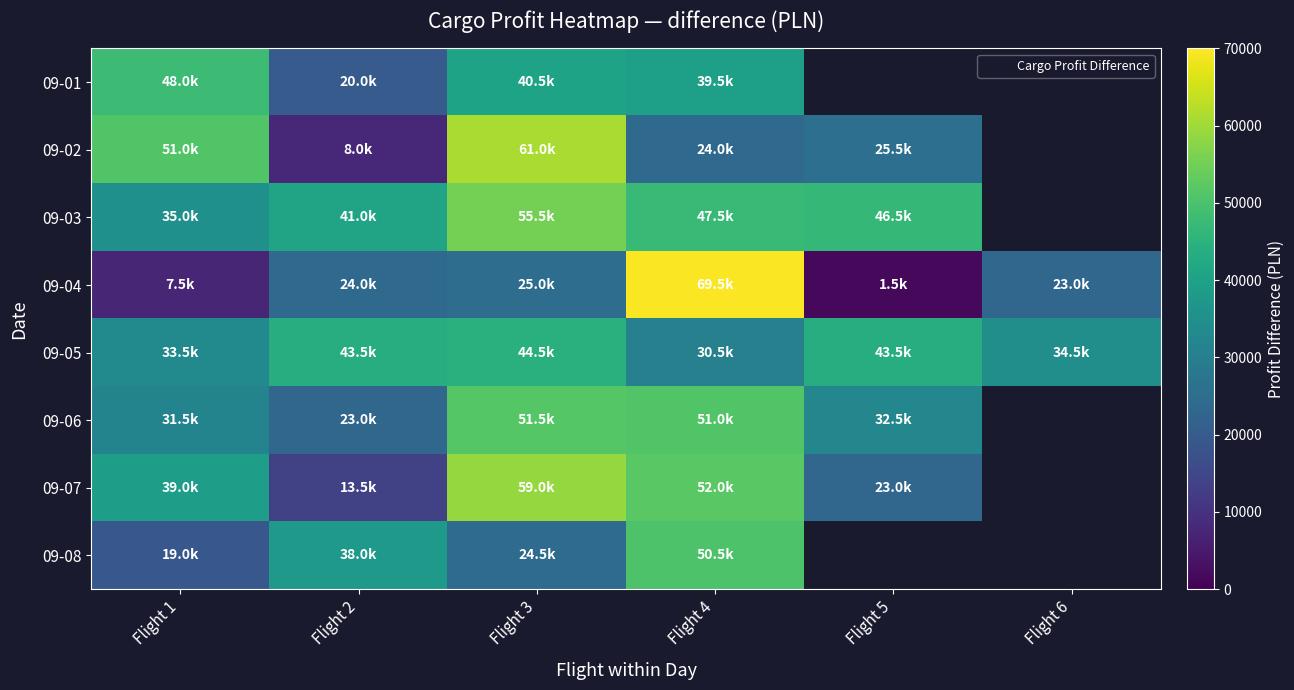

Which series has the largest total across all categories?

09-05